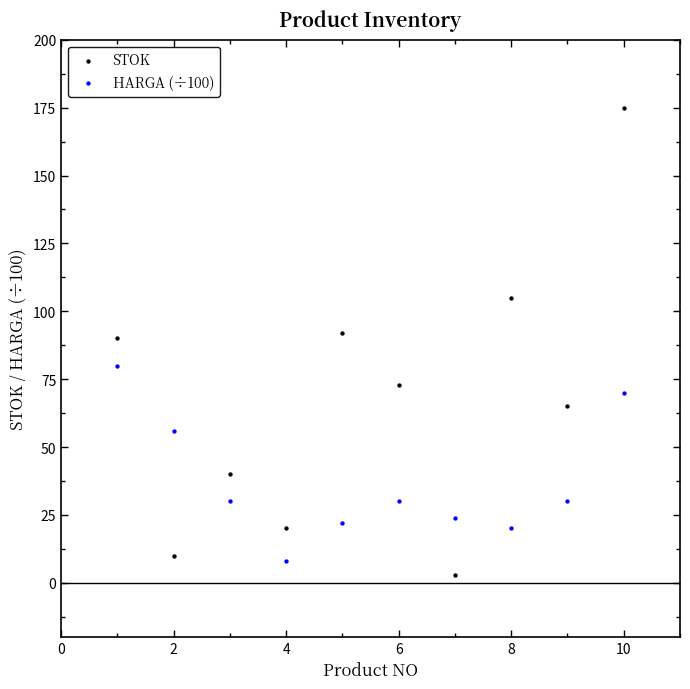

Which series contains the lowest Y value?

STOK